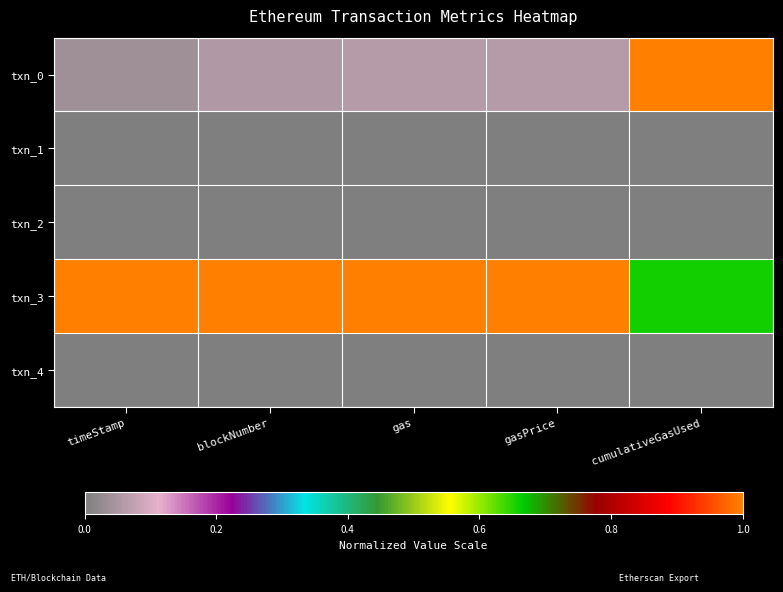

Reading right to left, extract all data points from this chart.

txn_0: cumulativeGasUsed=1.0	gasPrice=0.1	gas=0.1	blockNumber=0.1	timeStamp=0.0
txn_1: cumulativeGasUsed=0.0	gasPrice=0.0	gas=0.0	blockNumber=0.0	timeStamp=0.0
txn_2: cumulativeGasUsed=0.0	gasPrice=0.0	gas=0.0	blockNumber=0.0	timeStamp=0.0
txn_3: cumulativeGasUsed=0.7	gasPrice=1.0	gas=1.0	blockNumber=1.0	timeStamp=1.0
txn_4: cumulativeGasUsed=0.0	gasPrice=0.0	gas=0.0	blockNumber=0.0	timeStamp=0.0